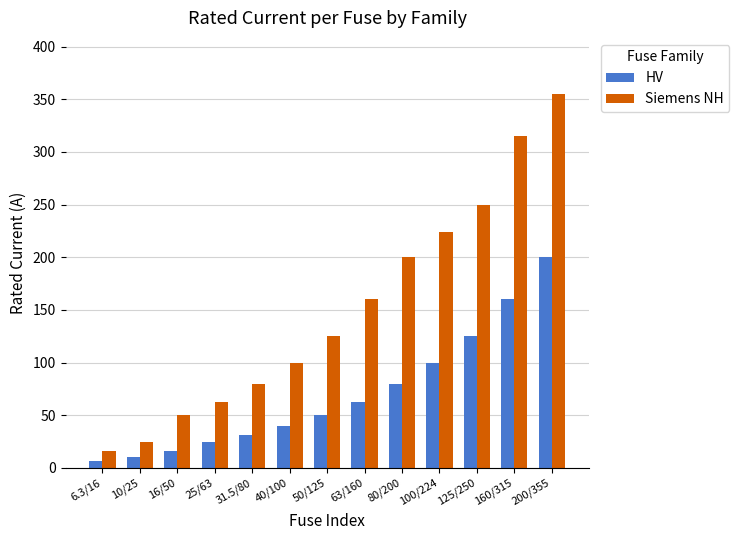

Reading right to left, list all the values displayed in this chart.

HV: 200.0	160.0	125.0	100.0	80.0	63.0	50.0	40.0	31.5	25.0	16.0	10.0	6.3
Siemens NH: 355.0	315.0	250.0	224.0	200.0	160.0	125.0	100.0	80.0	63.0	50.0	25.0	16.0